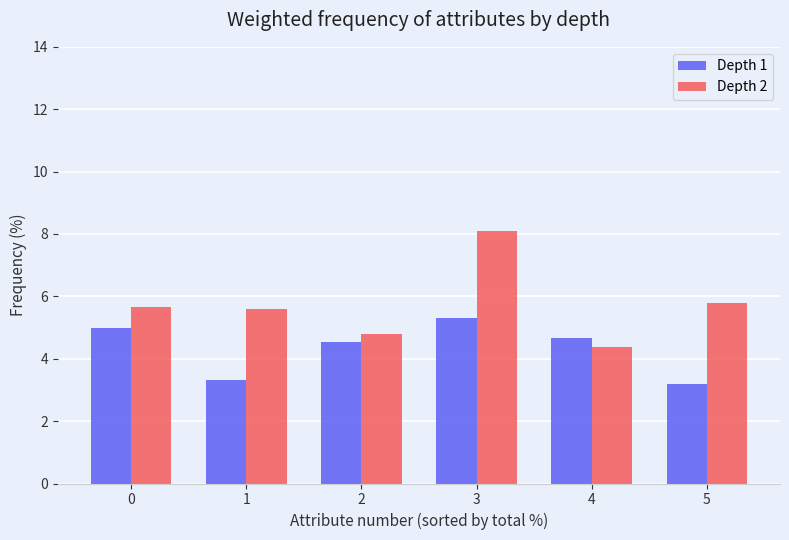

Is it true that Depth 2 equals 8.1 at 3?

True